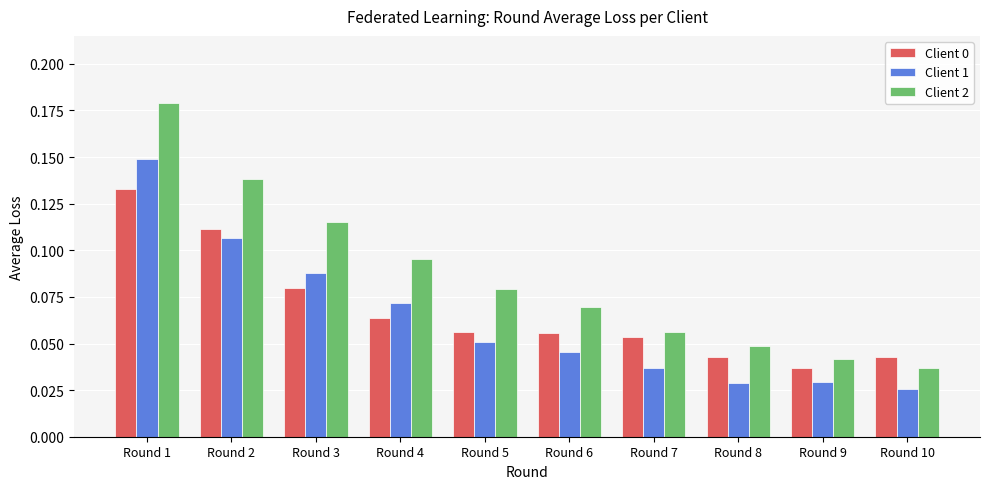

Where is Client 0 nearest to the value 0?

Round 9